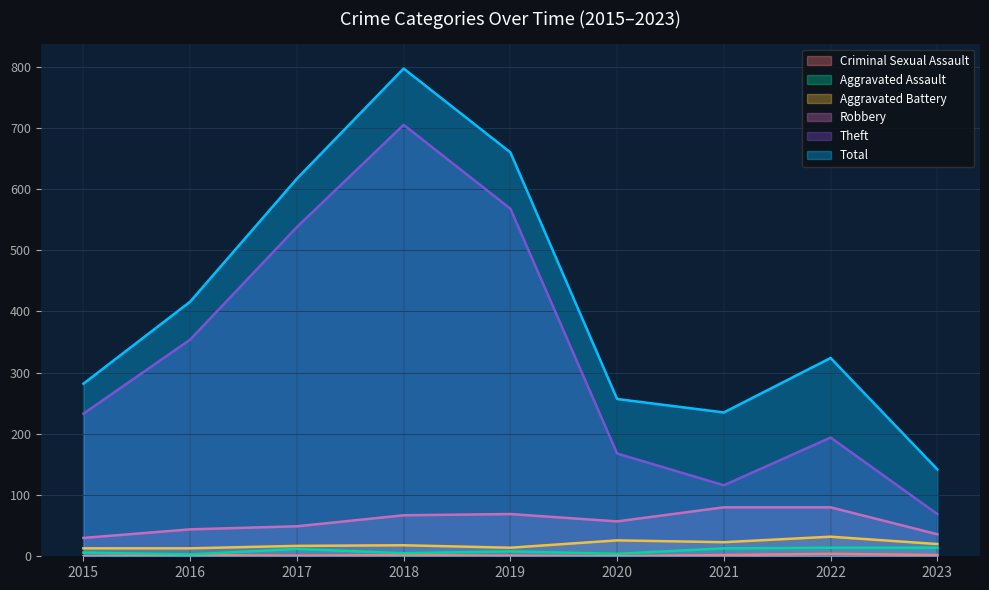

True or false: Robbery has more than 2 points higher than both neighbors.

False